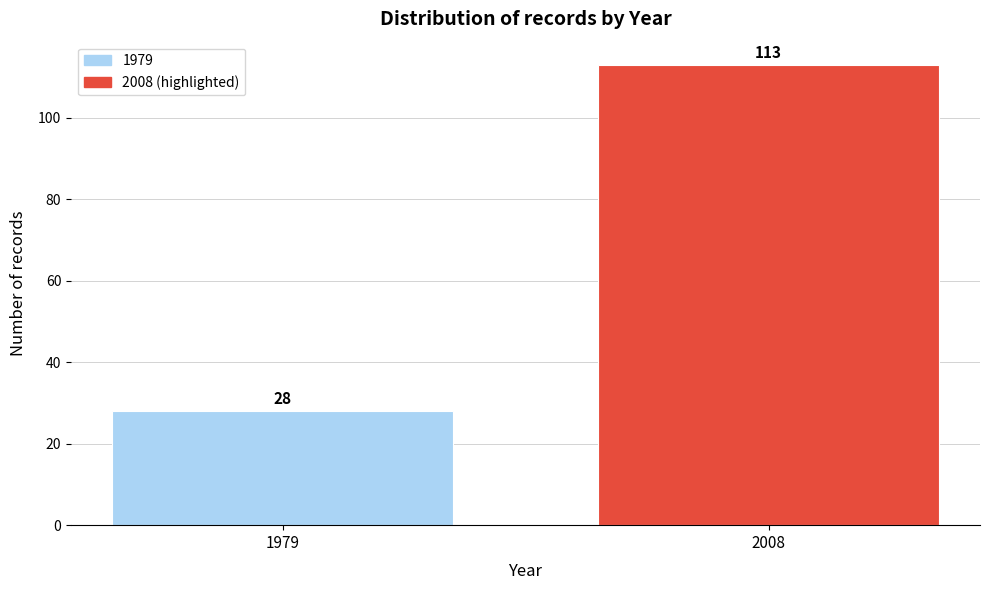

Reading left to right, extract all data points from this chart.

28	113